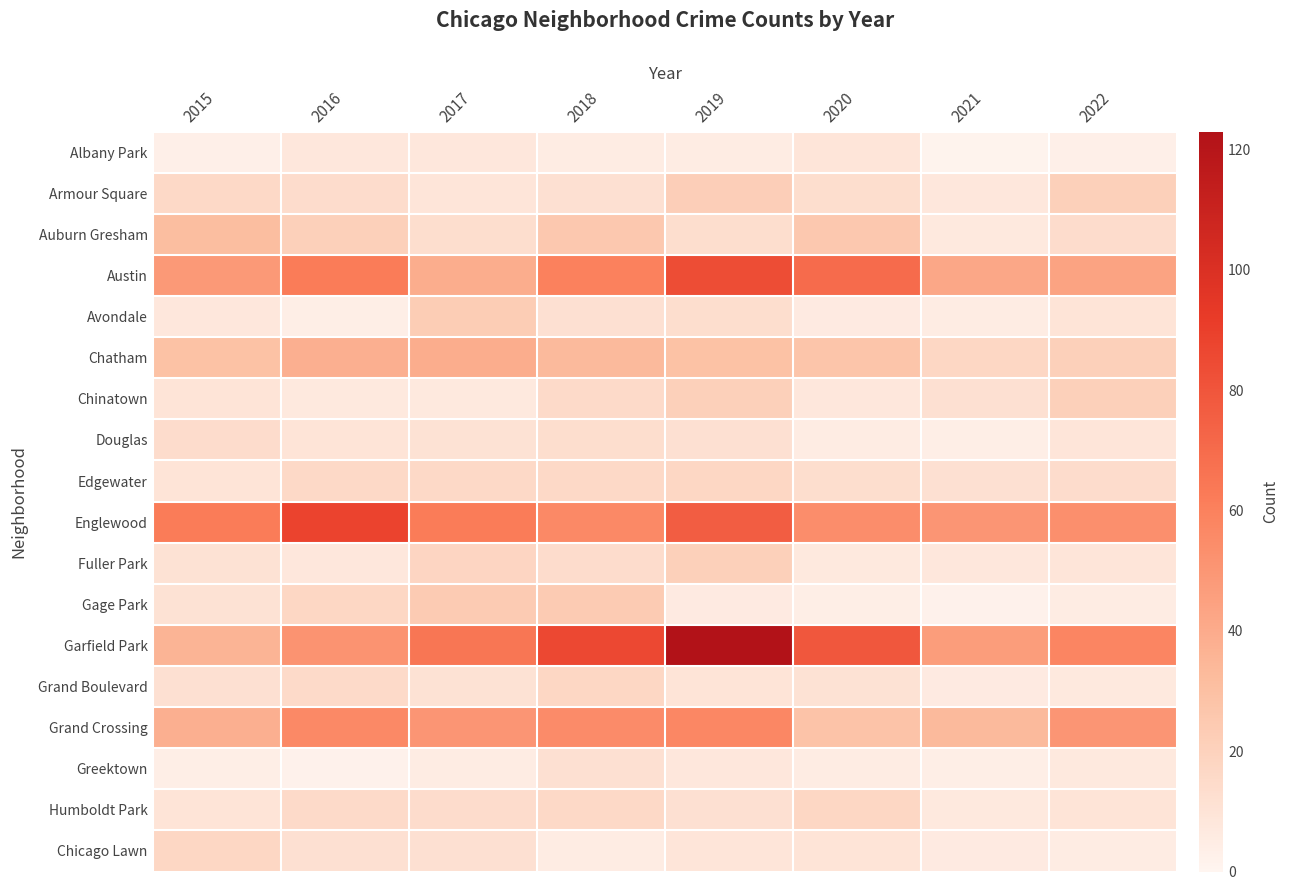

Which series has the largest range (max minus min)?

Garfield Park